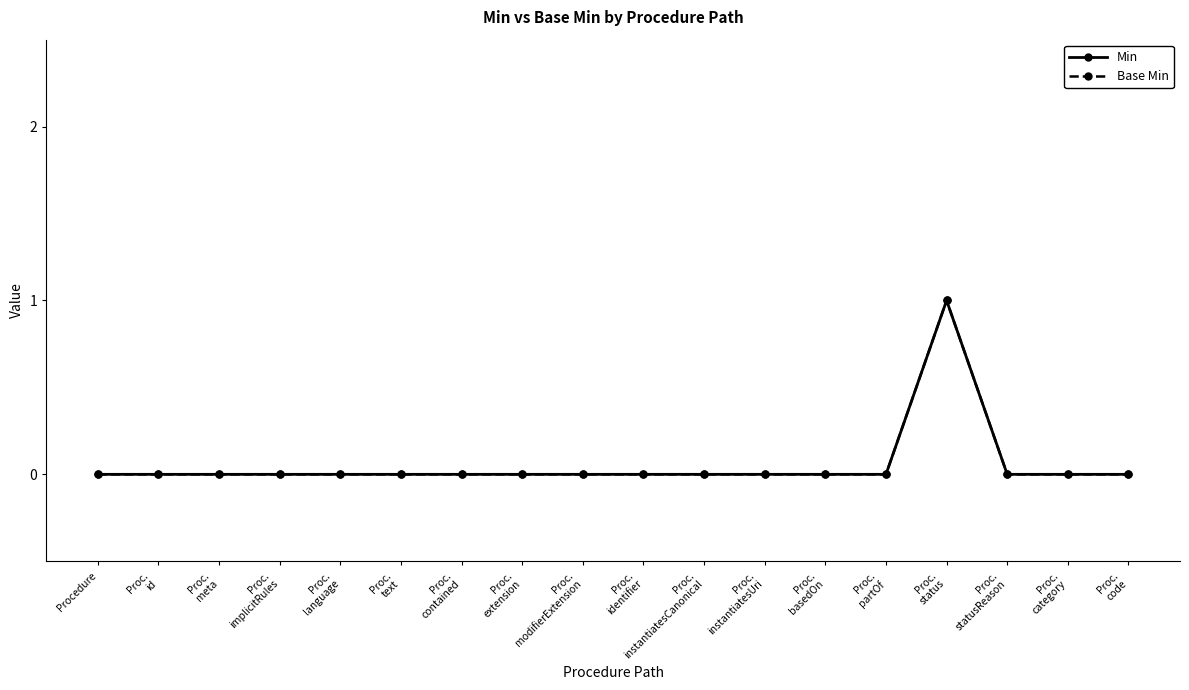

Where is the first local maximum for Min?

Proc.
status